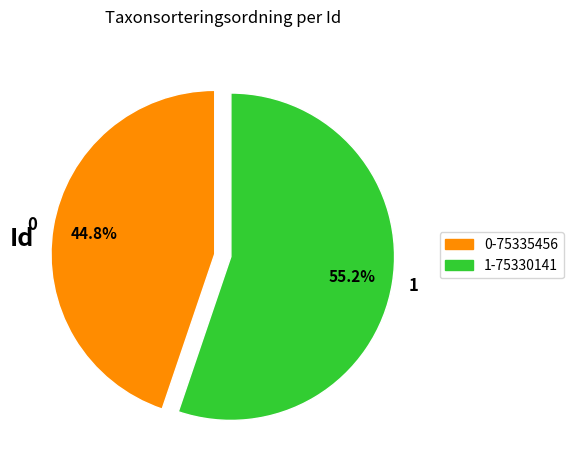

To the nearest percent, what is the average slice percentage?

50%